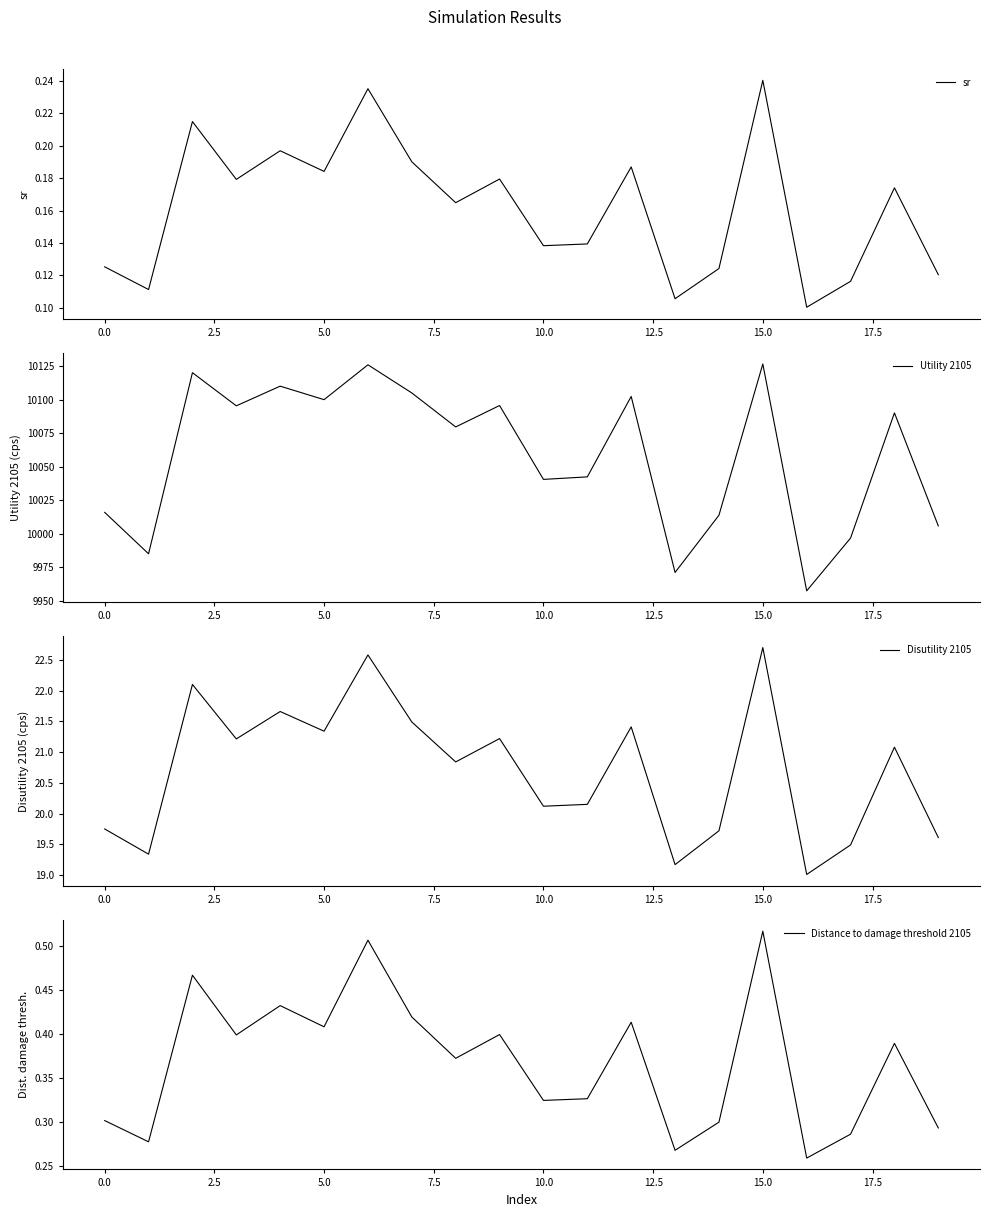

In Utility 2105, how many points are lower than both neighbors (excluding endpoints)?

7